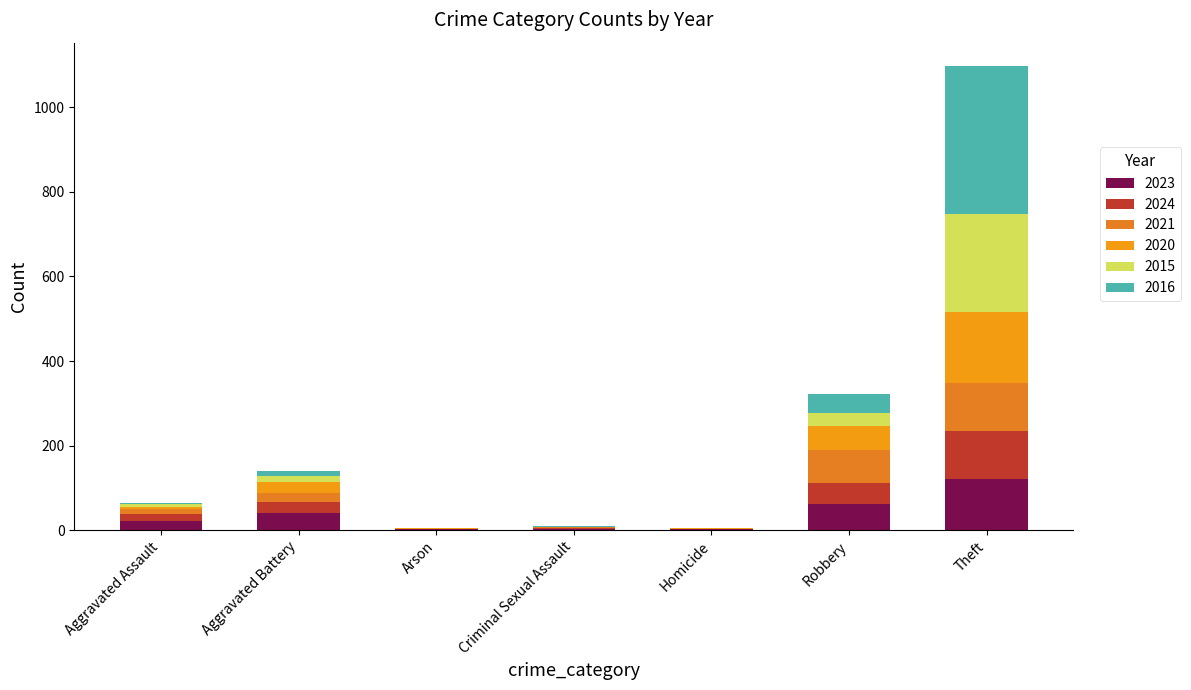

What is the difference between the 2021 values at Homicide and Criminal Sexual Assault?

1